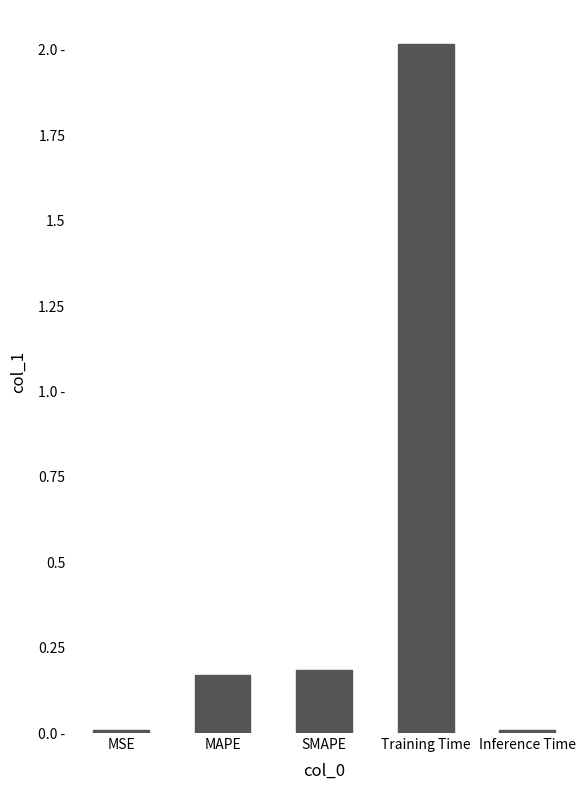

The value at Training Time is 2.0. True or false?

True